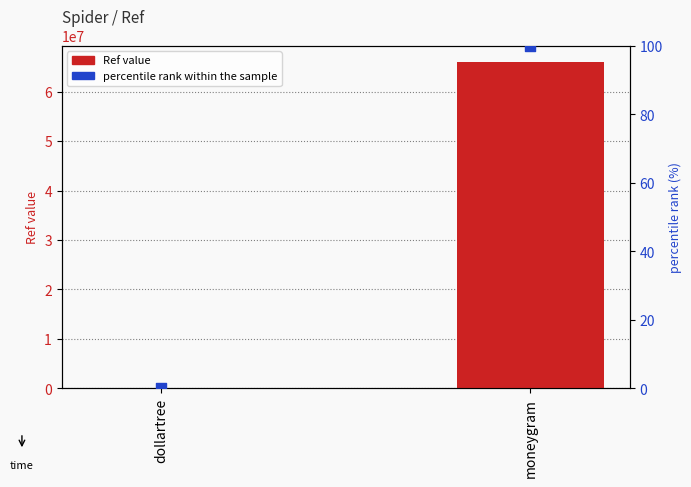

Which series has the largest total across all categories?

Ref